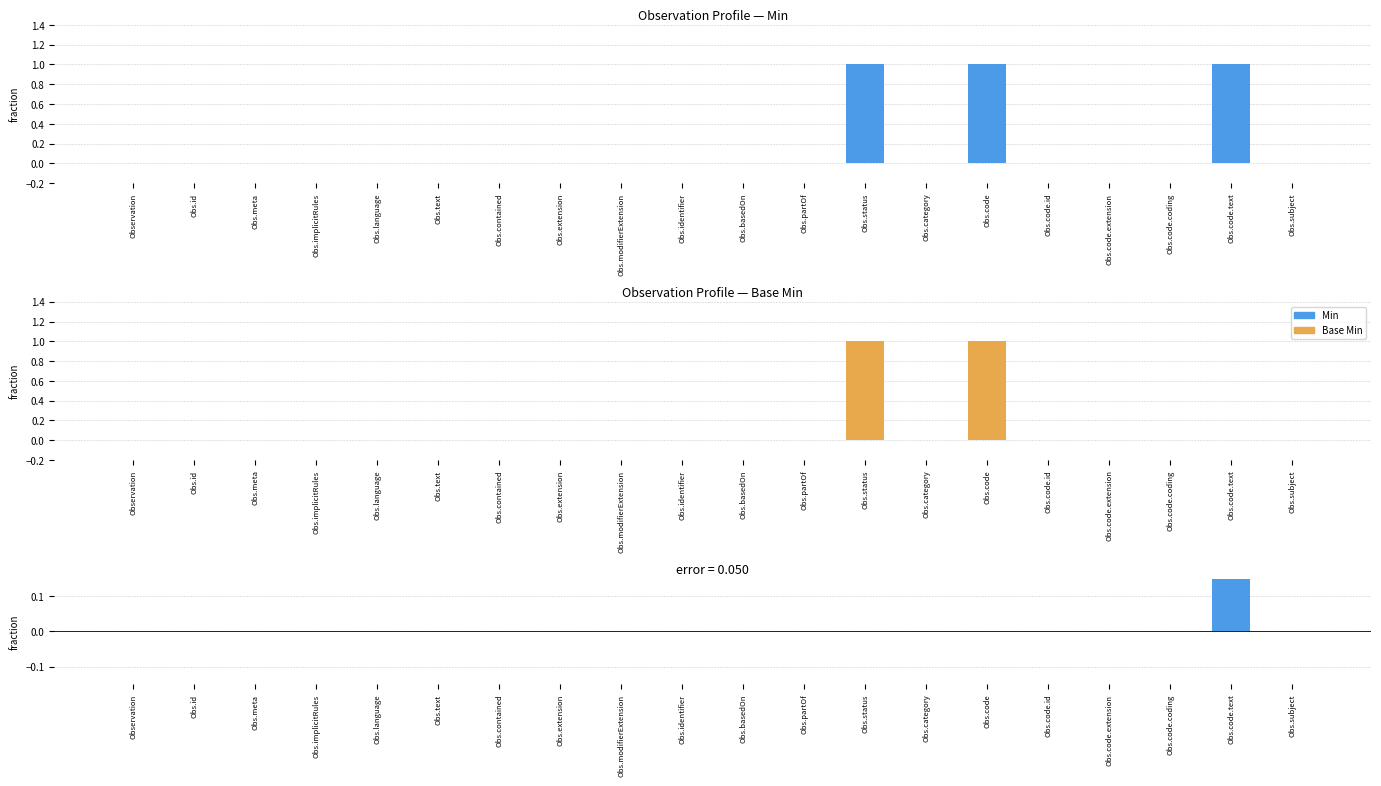

Rank the categories by Min − Base Min value from lowest to highest.

Observation, Obs.id, Obs.meta, Obs.implicitRules, Obs.language, Obs.text, Obs.contained, Obs.extension, Obs.modifierExtension, Obs.identifier, Obs.basedOn, Obs.partOf, Obs.status, Obs.category, Obs.code, Obs.code.id, Obs.code.extension, Obs.code.coding, Obs.subject, Obs.code.text